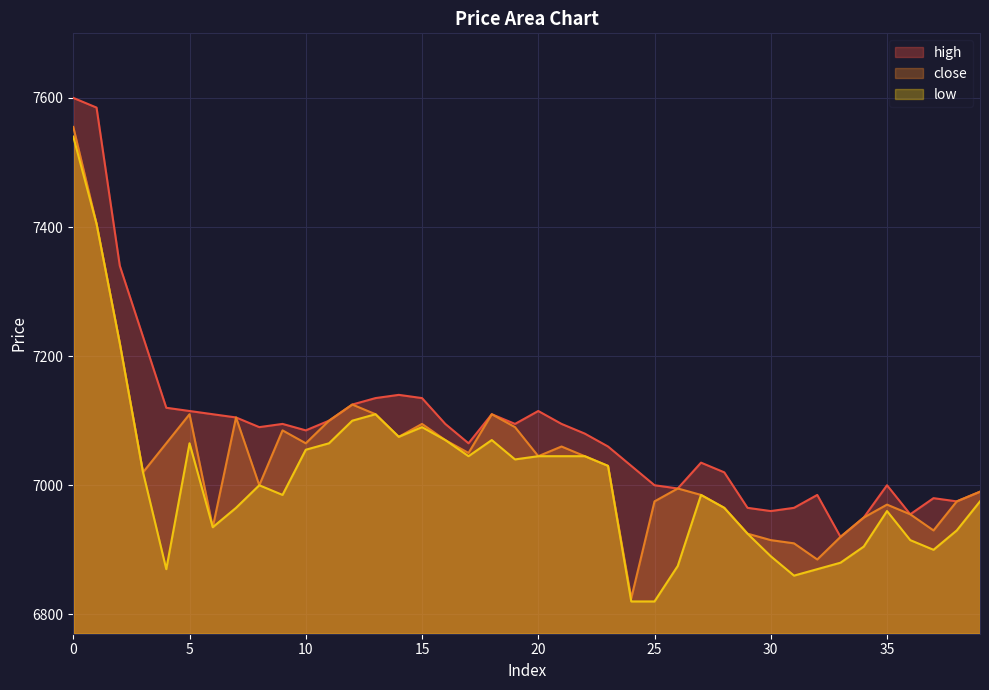

What is the value of the low point at the 26th from the left?

6820